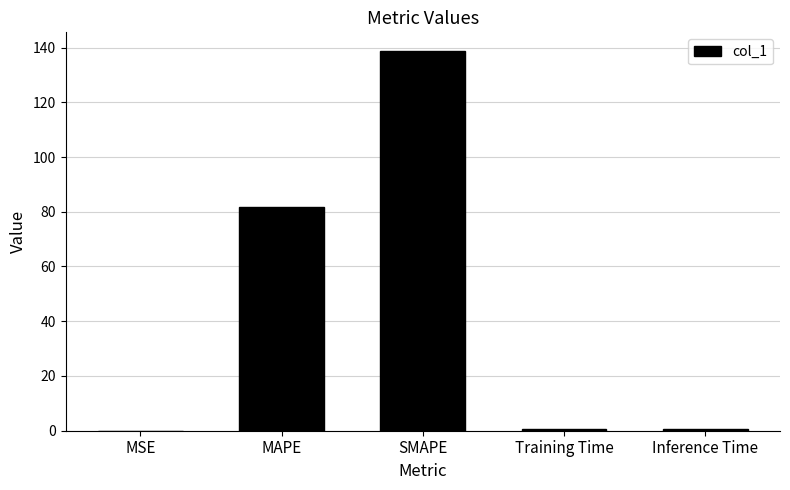

At which category does the chart reach its peak across all series?

SMAPE